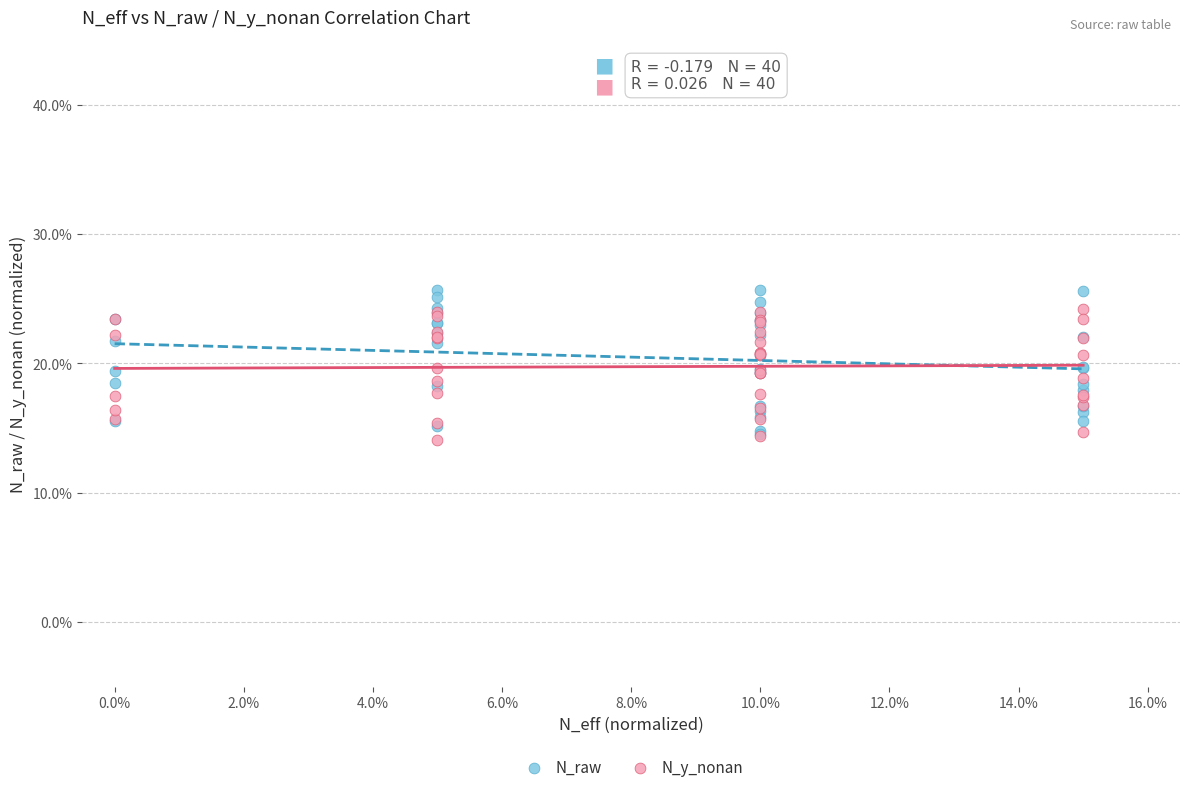

Which series contains the lowest Y value?

N_y_nonan